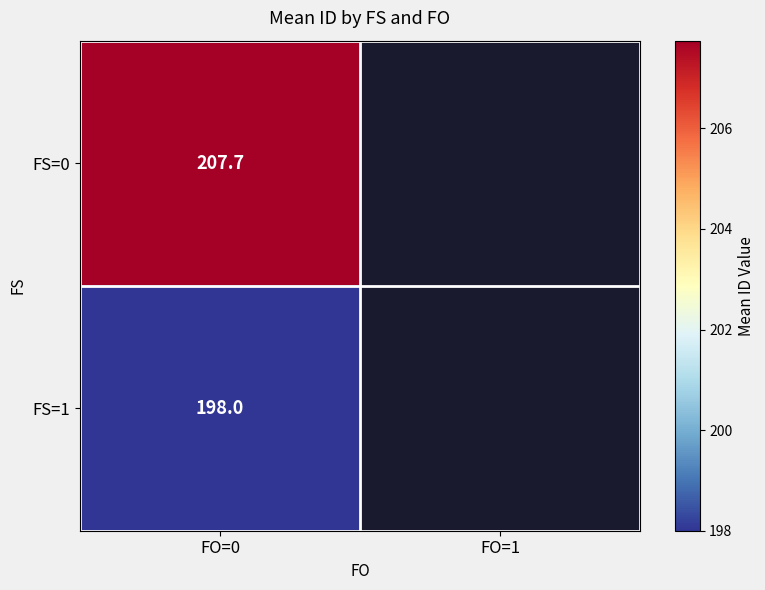

Is the value of FS=1 at FO=0 greater than the value of FS=0 at FO=0?

No